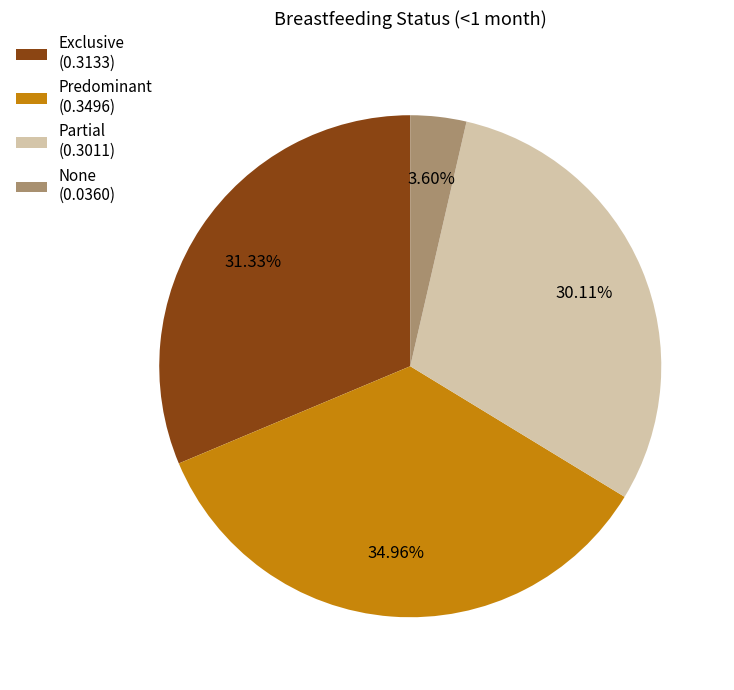

To the nearest percent, what percentage of the pie is Predominant?

35%